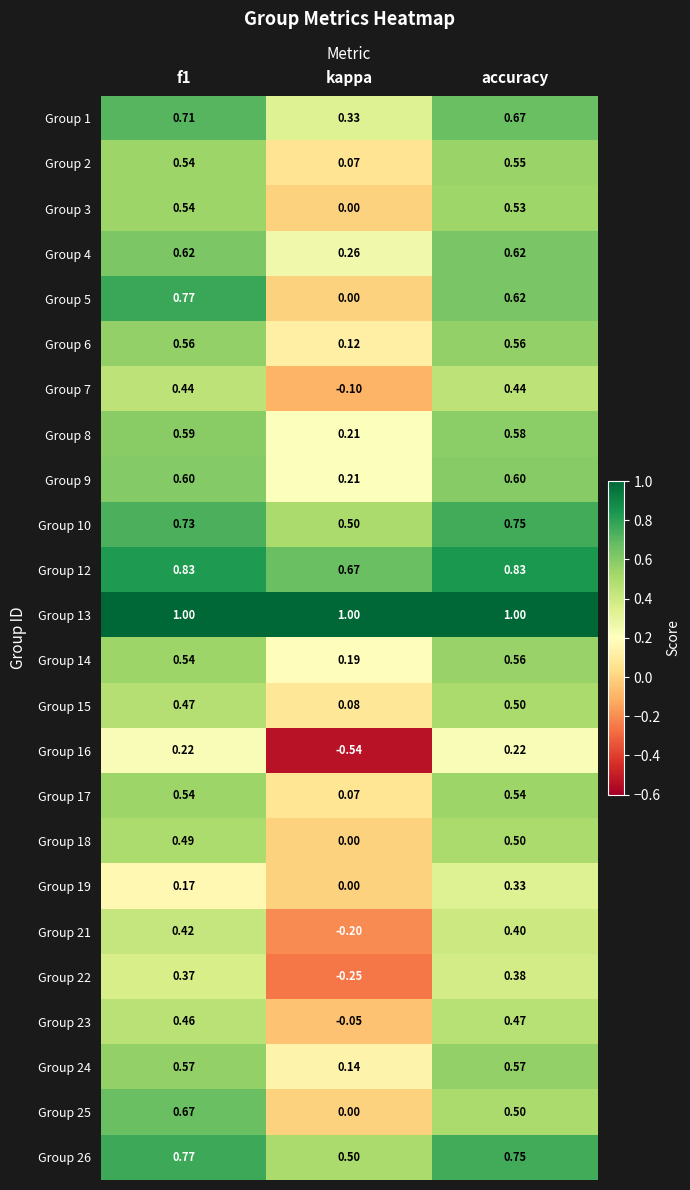

Is the value of Group 5 at accuracy greater than the value of Group 17 at accuracy?

Yes